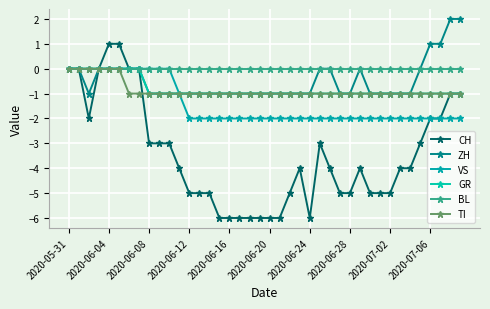

Which series has the largest total across all categories?

BL